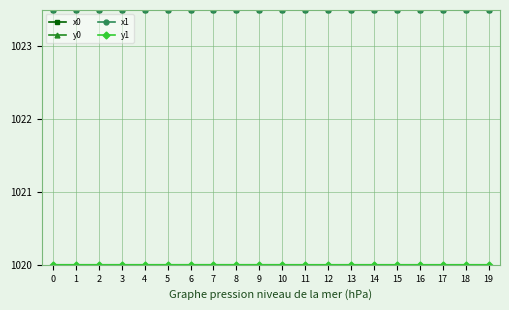

Is this an area chart (filled region under the line)?

No